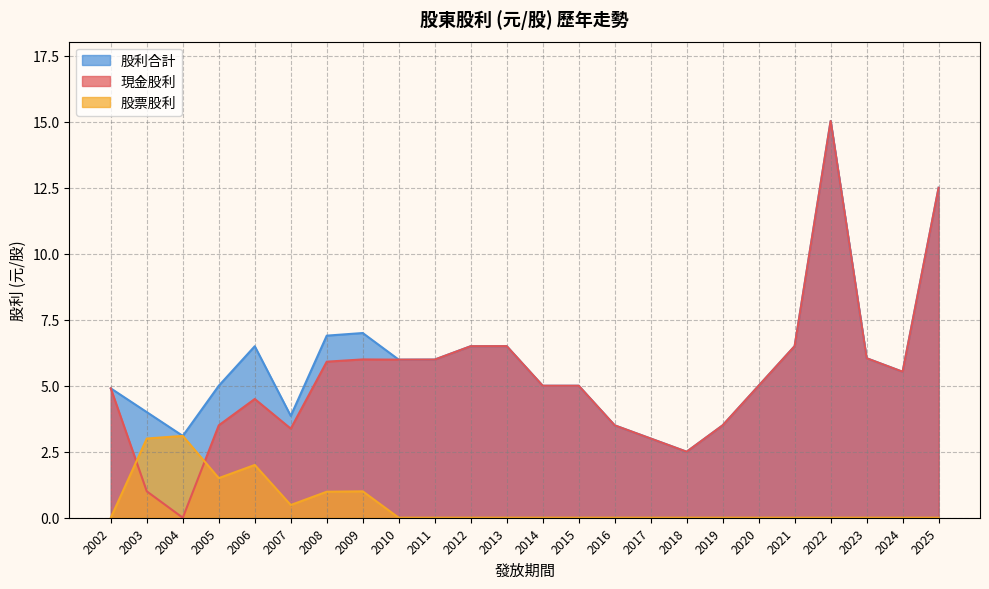

Which category has the highest value in the 股票股利 series?

2004